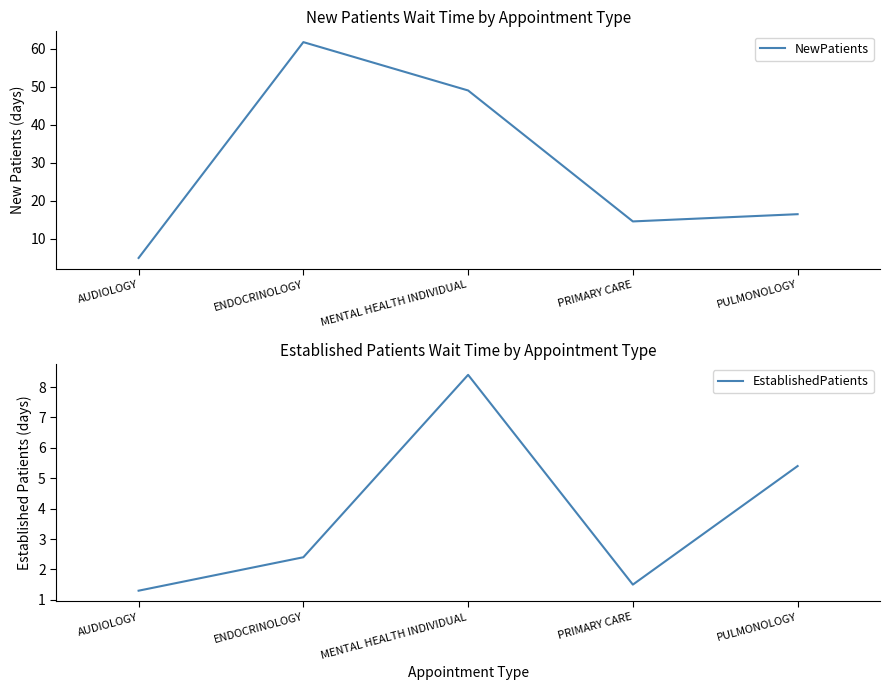

What is the average value of the NewPatients series?

29.4